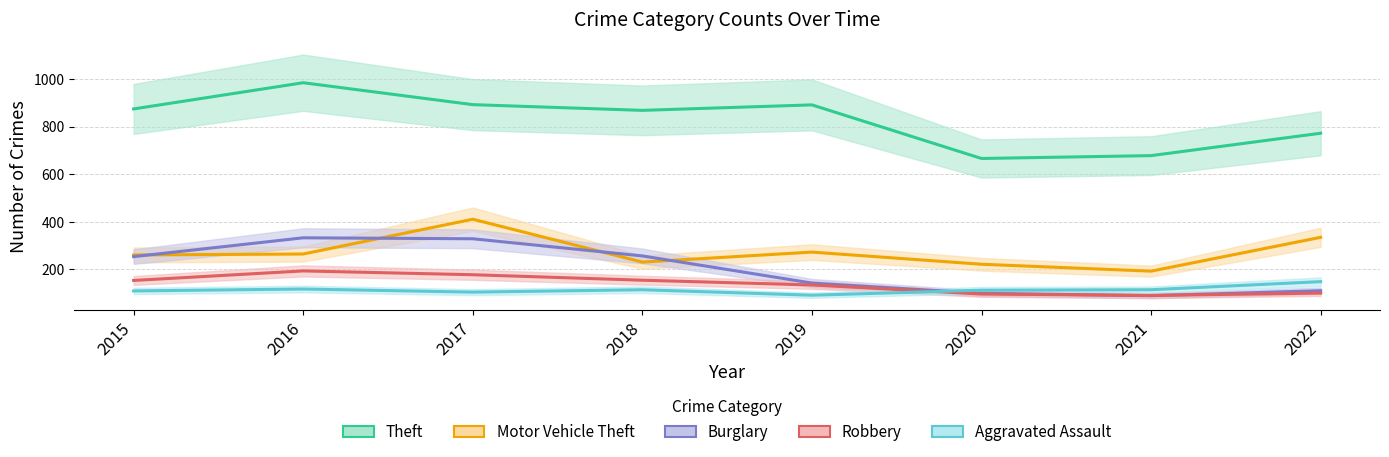

Is it true that Theft equals 1321 at 2022?

False